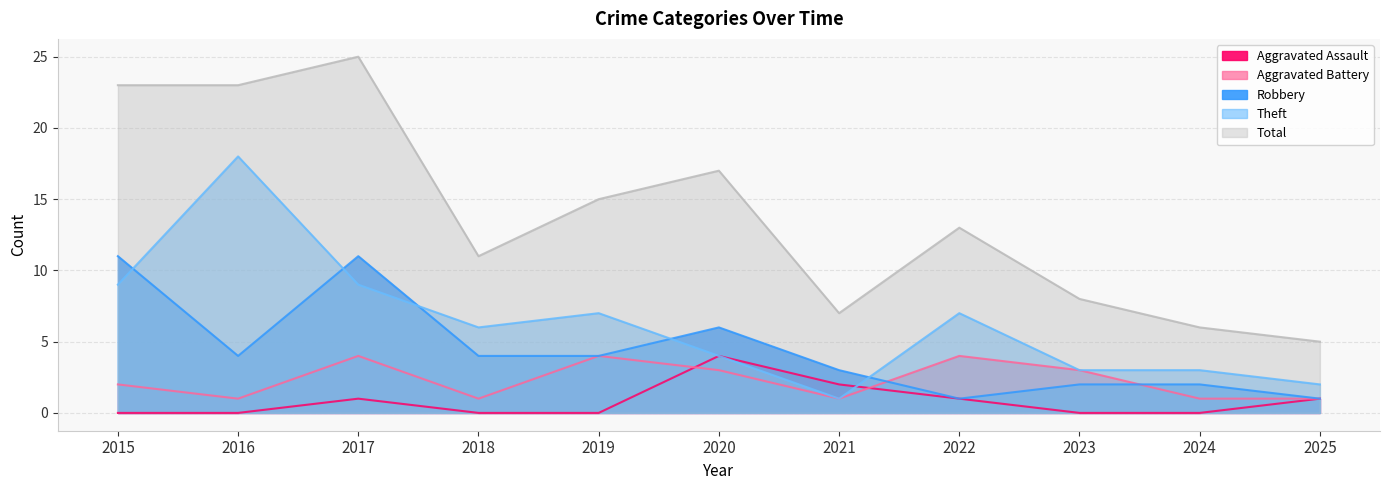

Rank the series by their maximum value, from highest to lowest.

Total, Theft, Robbery, Aggravated Assault, Aggravated Battery